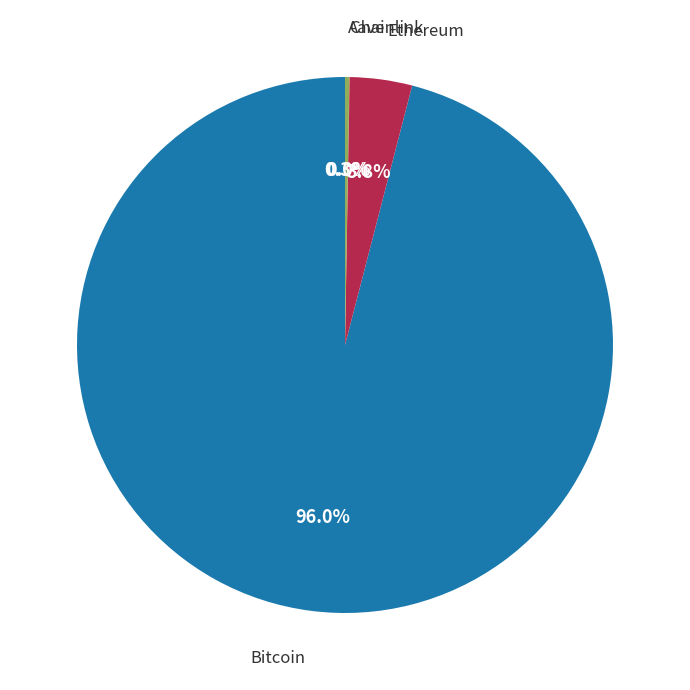

Does any single category account for the majority?

Yes